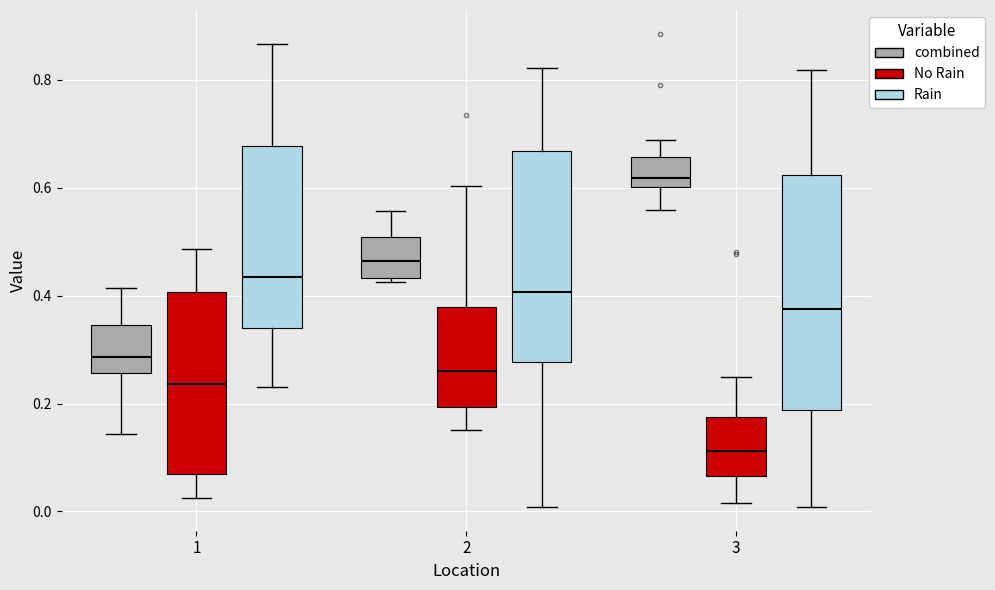

Reading left to right, transcribe this box plot: for each box, give where its median line is, the range the box spans, and where its two whiskers end, as read against the y-axis. The values are not printed on the chart, so give them approximately, as read against the axis.

1 (combined): median 0.28, box 0.26 to 0.34, whiskers 0.14 to 0.42
1 (No Rain): median 0.24, box 0.08 to 0.40, whiskers 0.02 to 0.48
1 (Rain): median 0.44, box 0.34 to 0.68, whiskers 0.22 to 0.86
2 (combined): median 0.46, box 0.44 to 0.50, whiskers 0.42 to 0.56
2 (No Rain): median 0.26, box 0.20 to 0.38, whiskers 0.16 to 0.60
2 (Rain): median 0.40, box 0.28 to 0.66, whiskers 0.00 to 0.82
3 (combined): median 0.62, box 0.60 to 0.66, whiskers 0.56 to 0.68
3 (No Rain): median 0.12, box 0.06 to 0.18, whiskers 0.02 to 0.24
3 (Rain): median 0.38, box 0.18 to 0.62, whiskers 0.00 to 0.82